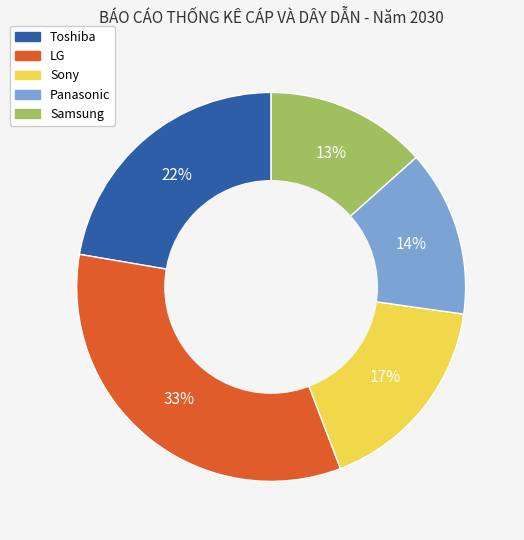

What percentage is the LG slice, to the nearest percent?

33%